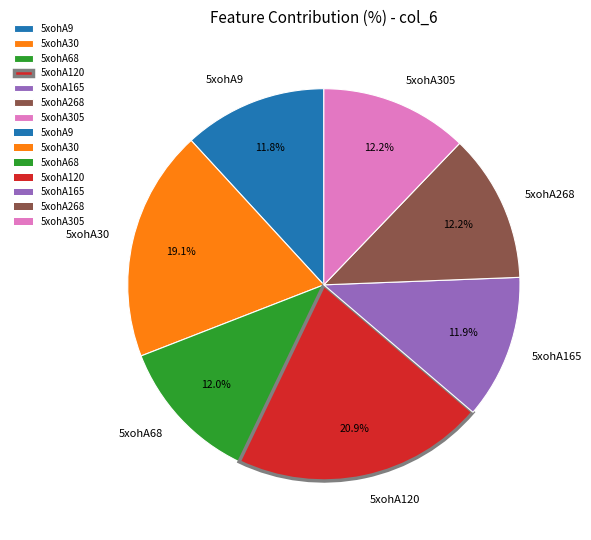

To the nearest percent, what is the difference between the largest and smallest slice percentages?

9%